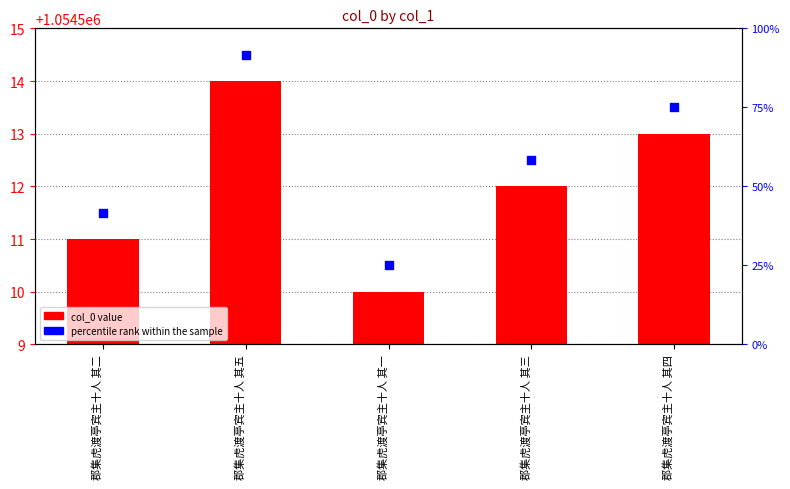

What is the change in value from 郡集虎渡亭宾主十人 其二 to 郡集虎渡亭宾主十人 其三?

+1